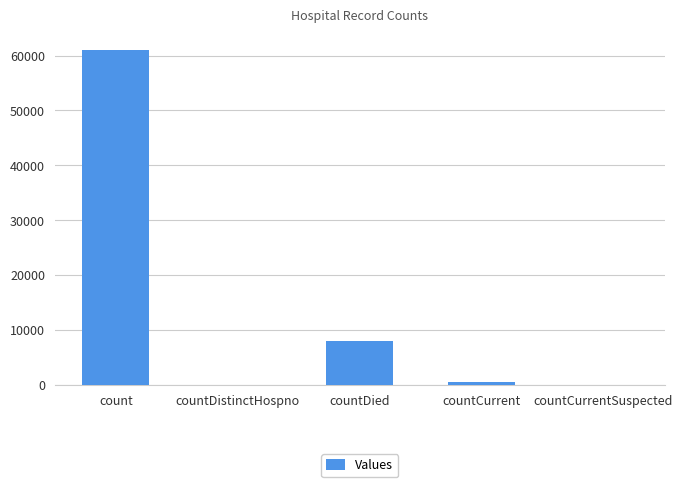

What is the sum of all values?

69501